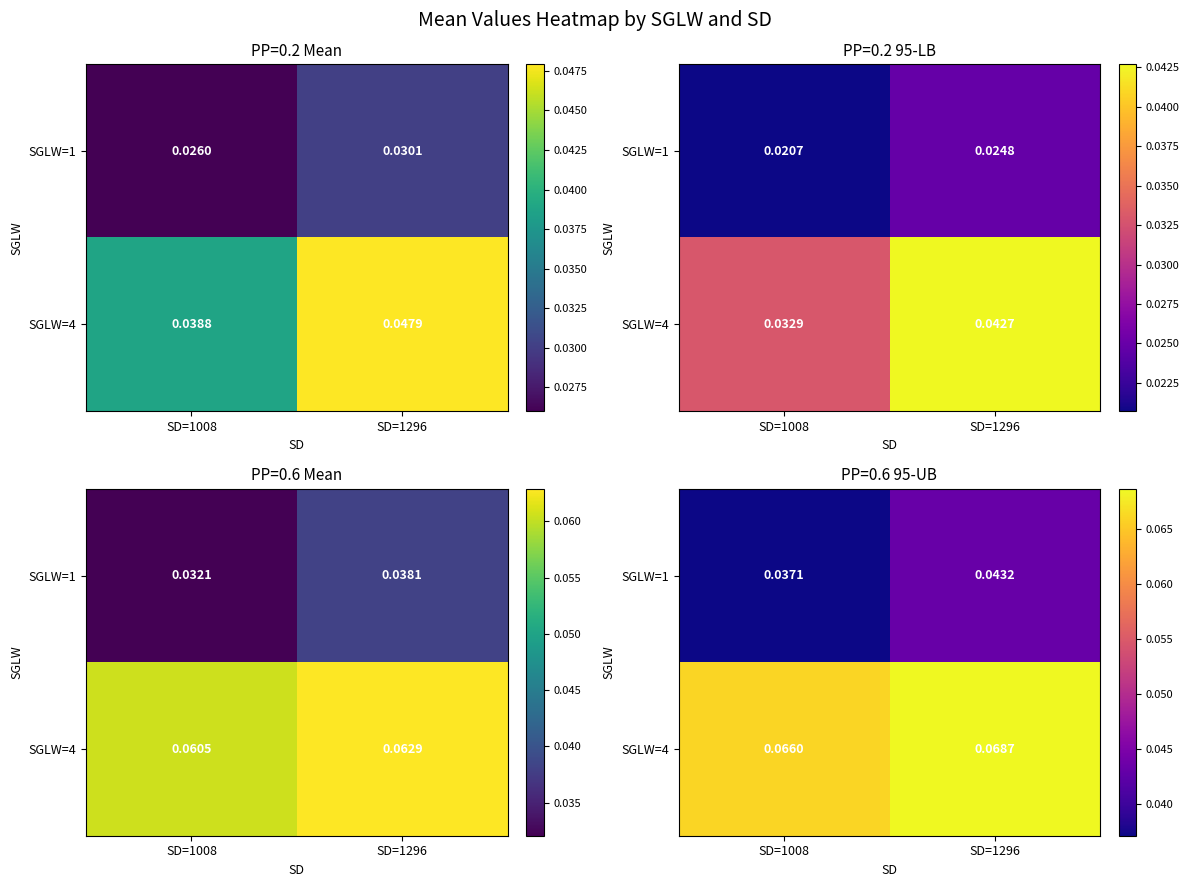

At which label does SGLW=1 reach its minimum?

SD=1008